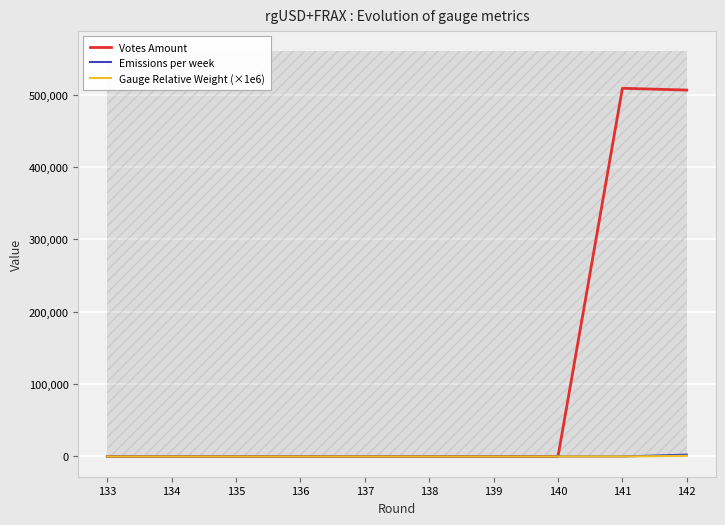

Which series has the widest spread of values?

Votes Amount